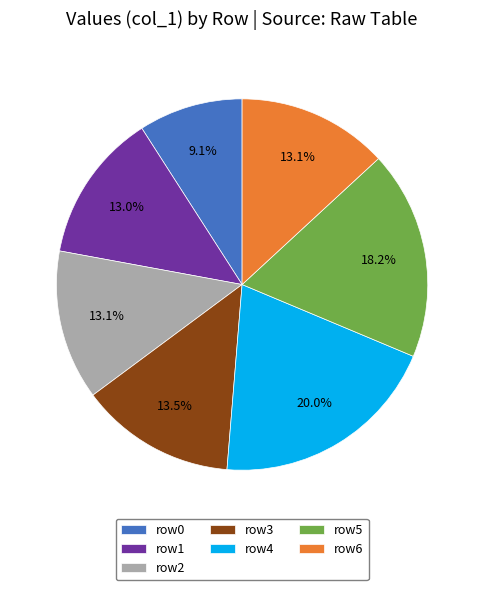

Combined, do row3 and row1 account for over 50%?

No